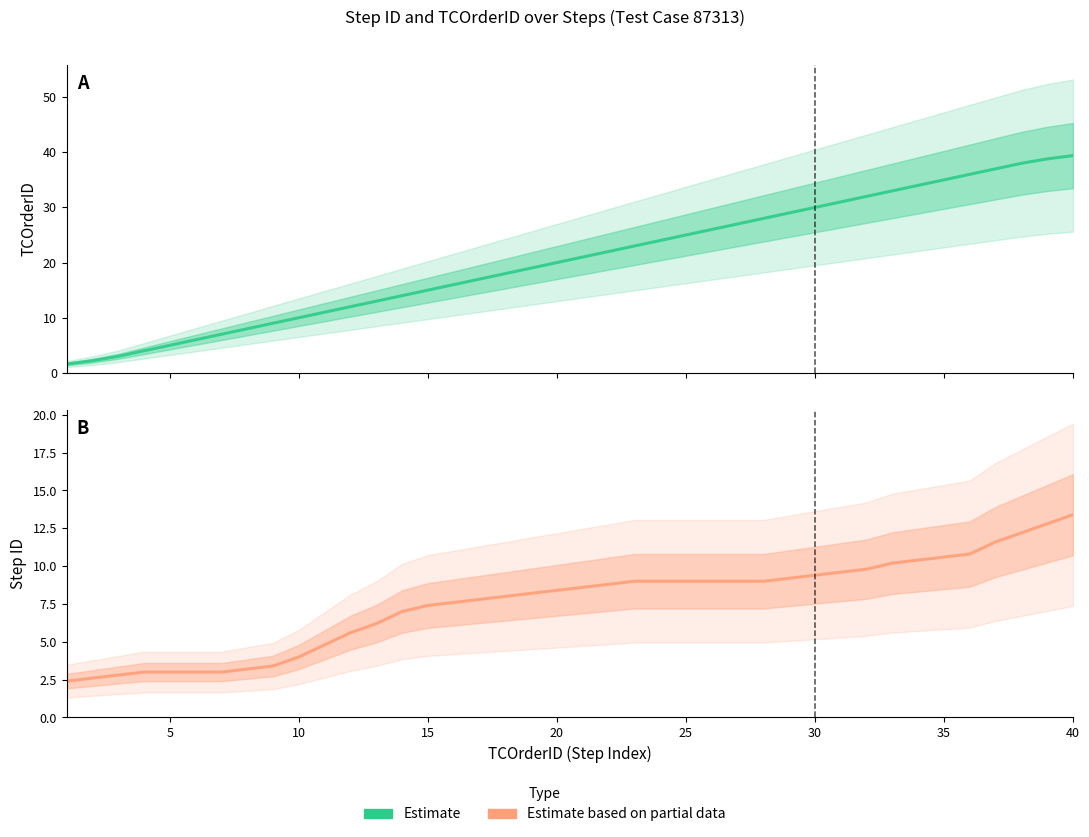

True or false: Step ID (Estimate based on partial data) and TCOrderID (Estimate) intersect in this chart.

True